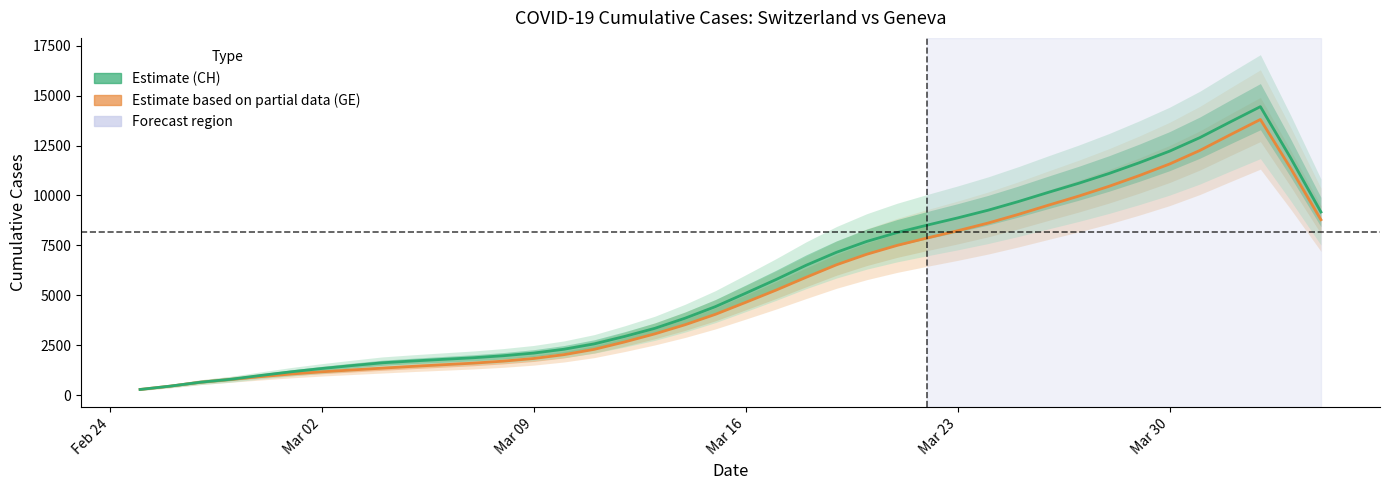

Which label corresponds to the smallest value in the chart?

Feb 24